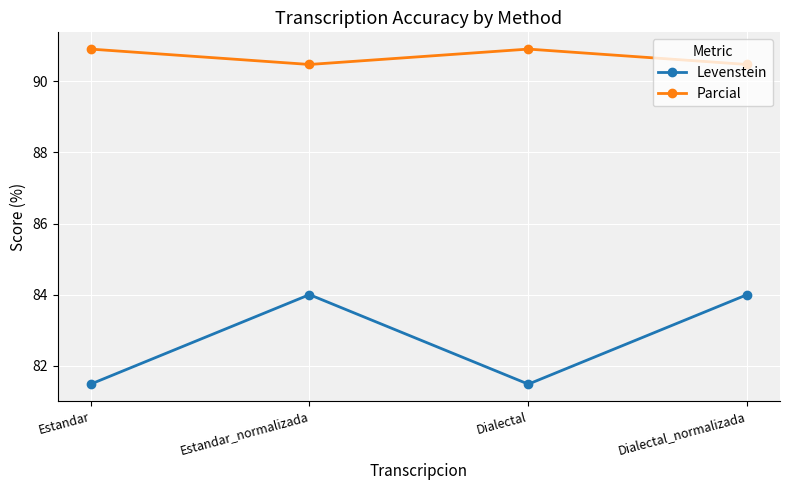

Which series changed the most between Dialectal and Dialectal_normalizada?

Levenstein